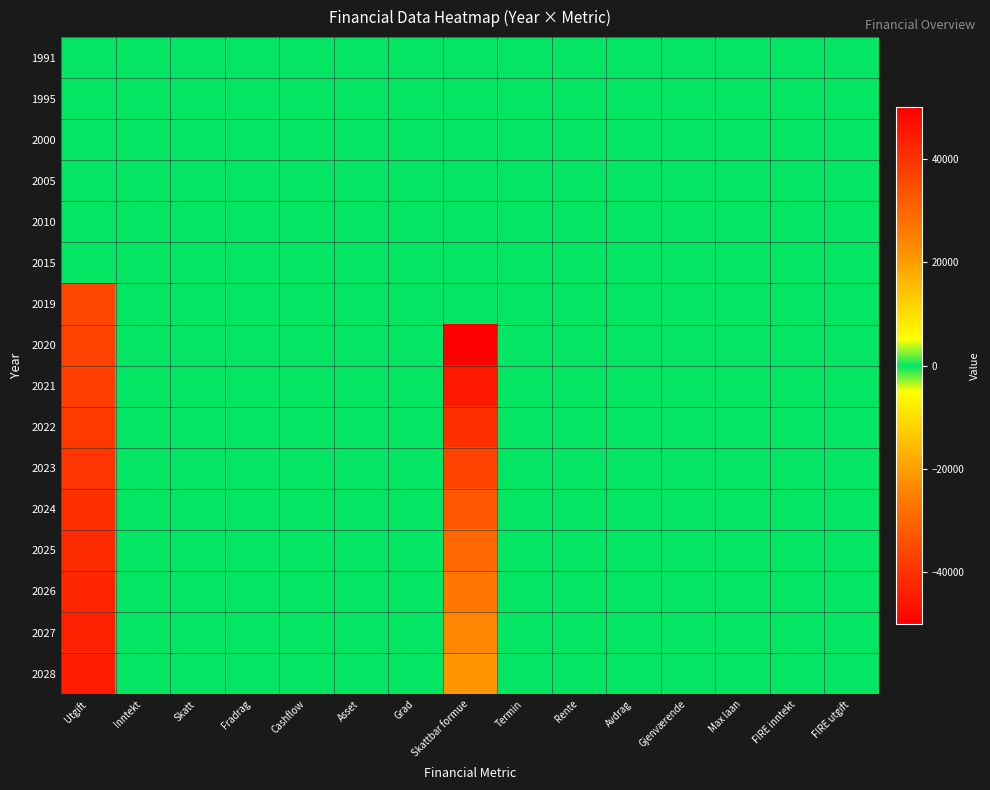

Reading left to right, list all the values displayed in this chart.

1991: Utgift=0	Inntekt=0	Skatt=0	Fradrag=0	Cashflow=0	Asset=0	Grad=0	Skattbar formue=0	Termin=0	Rente=0	Avdrag=0	Gjenværende=0	Max laan=0	FIRE inntekt=0	FIRE utgift=0
1995: Utgift=0	Inntekt=0	Skatt=0	Fradrag=0	Cashflow=0	Asset=0	Grad=0	Skattbar formue=0	Termin=0	Rente=0	Avdrag=0	Gjenværende=0	Max laan=0	FIRE inntekt=0	FIRE utgift=0
2000: Utgift=0	Inntekt=0	Skatt=0	Fradrag=0	Cashflow=0	Asset=0	Grad=0	Skattbar formue=0	Termin=0	Rente=0	Avdrag=0	Gjenværende=0	Max laan=0	FIRE inntekt=0	FIRE utgift=0
2005: Utgift=0	Inntekt=0	Skatt=0	Fradrag=0	Cashflow=0	Asset=0	Grad=0	Skattbar formue=0	Termin=0	Rente=0	Avdrag=0	Gjenværende=0	Max laan=0	FIRE inntekt=0	FIRE utgift=0
2010: Utgift=0	Inntekt=0	Skatt=0	Fradrag=0	Cashflow=0	Asset=0	Grad=0	Skattbar formue=0	Termin=0	Rente=0	Avdrag=0	Gjenværende=0	Max laan=0	FIRE inntekt=0	FIRE utgift=0
2015: Utgift=0	Inntekt=0	Skatt=0	Fradrag=0	Cashflow=0	Asset=0	Grad=0	Skattbar formue=0	Termin=0	Rente=0	Avdrag=0	Gjenværende=0	Max laan=0	FIRE inntekt=0	FIRE utgift=0
2019: Utgift=-36000	Inntekt=0	Skatt=0	Fradrag=0	Cashflow=0	Asset=0	Grad=0	Skattbar formue=0	Termin=0	Rente=0	Avdrag=0	Gjenværende=0	Max laan=0	FIRE inntekt=0	FIRE utgift=0
2020: Utgift=-36828	Inntekt=0	Skatt=0	Fradrag=0	Cashflow=0	Asset=0	Grad=0	Skattbar formue=50000	Termin=0	Rente=0	Avdrag=0	Gjenværende=0	Max laan=0	FIRE inntekt=0	FIRE utgift=0
2021: Utgift=-37675	Inntekt=0	Skatt=0	Fradrag=0	Cashflow=0	Asset=0	Grad=0	Skattbar formue=45000	Termin=0	Rente=0	Avdrag=0	Gjenværende=0	Max laan=0	FIRE inntekt=0	FIRE utgift=0
2022: Utgift=-38542	Inntekt=0	Skatt=0	Fradrag=0	Cashflow=0	Asset=0	Grad=0	Skattbar formue=40500	Termin=0	Rente=0	Avdrag=0	Gjenværende=0	Max laan=0	FIRE inntekt=0	FIRE utgift=0
2023: Utgift=-39428	Inntekt=0	Skatt=0	Fradrag=0	Cashflow=0	Asset=0	Grad=0	Skattbar formue=36450	Termin=0	Rente=0	Avdrag=0	Gjenværende=0	Max laan=0	FIRE inntekt=0	FIRE utgift=0
2024: Utgift=-40335	Inntekt=0	Skatt=0	Fradrag=0	Cashflow=0	Asset=0	Grad=0	Skattbar formue=32805	Termin=0	Rente=0	Avdrag=0	Gjenværende=0	Max laan=0	FIRE inntekt=0	FIRE utgift=0
2025: Utgift=-41263	Inntekt=0	Skatt=0	Fradrag=0	Cashflow=0	Asset=0	Grad=0	Skattbar formue=29525	Termin=0	Rente=0	Avdrag=0	Gjenværende=0	Max laan=0	FIRE inntekt=0	FIRE utgift=0
2026: Utgift=-42212	Inntekt=0	Skatt=0	Fradrag=0	Cashflow=0	Asset=0	Grad=0	Skattbar formue=26572	Termin=0	Rente=0	Avdrag=0	Gjenværende=0	Max laan=0	FIRE inntekt=0	FIRE utgift=0
2027: Utgift=-43182	Inntekt=0	Skatt=0	Fradrag=0	Cashflow=0	Asset=0	Grad=0	Skattbar formue=23915	Termin=0	Rente=0	Avdrag=0	Gjenværende=0	Max laan=0	FIRE inntekt=0	FIRE utgift=0
2028: Utgift=-44176	Inntekt=0	Skatt=0	Fradrag=0	Cashflow=0	Asset=0	Grad=0	Skattbar formue=21523	Termin=0	Rente=0	Avdrag=0	Gjenværende=0	Max laan=0	FIRE inntekt=0	FIRE utgift=0